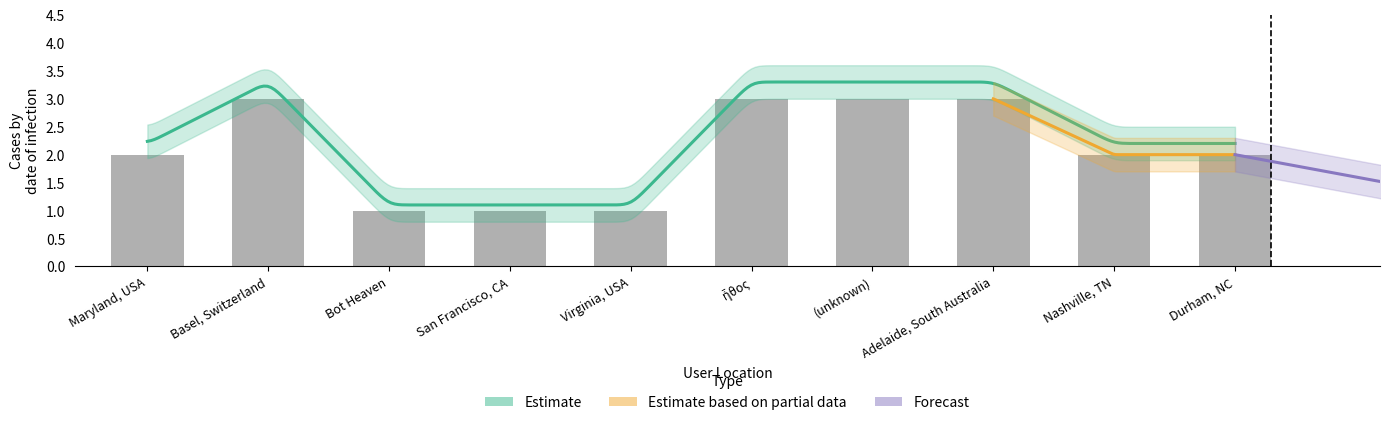

What position from the left is Bot Heaven?

3